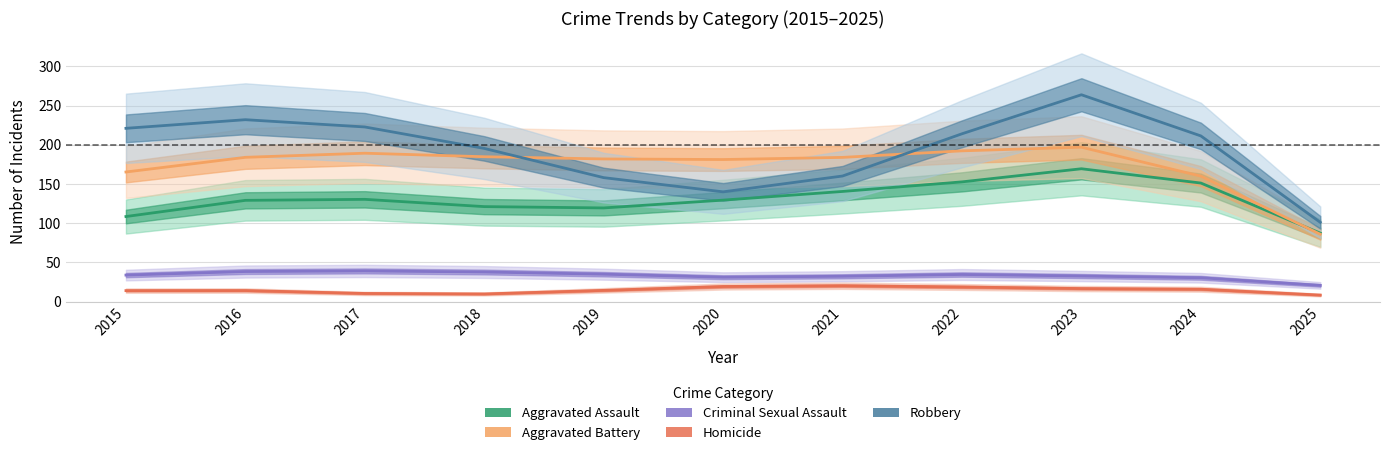

Is it true that Aggravated Assault equals 169.5 at 2023?

True